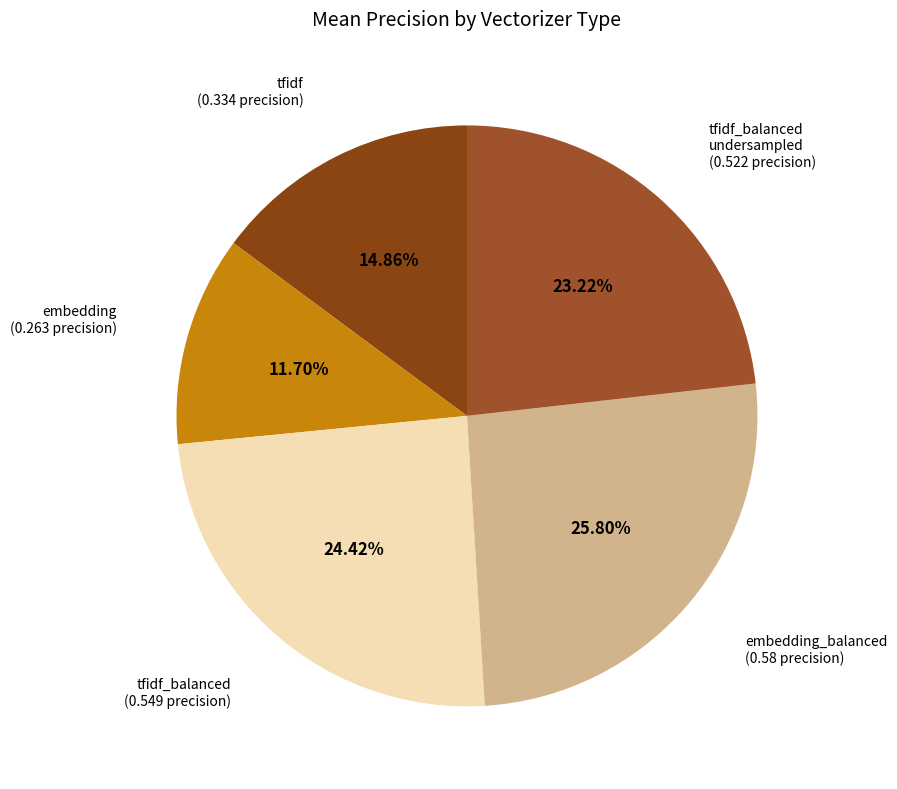

To the nearest percent, what is the average slice percentage?

20%